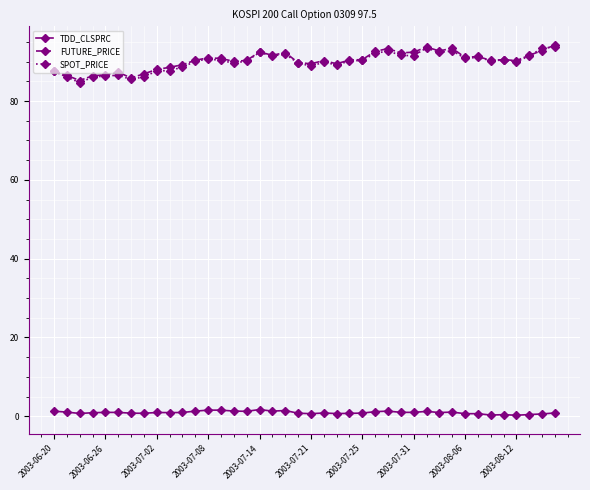

True or false: SPOT_PRICE has more than 0 interior local peaks.

True